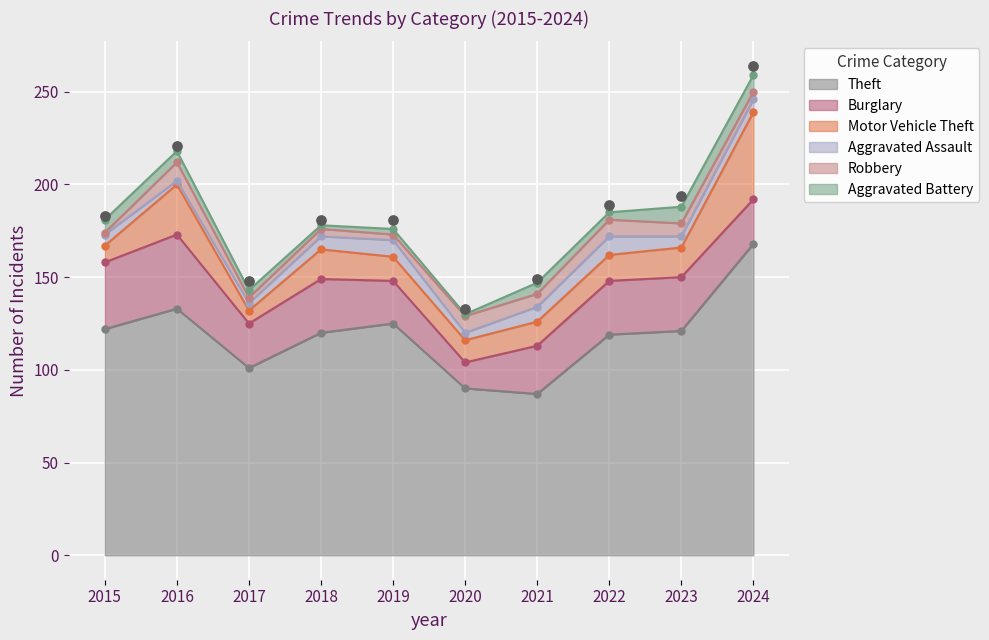

What are all the series names shown in the legend?

Theft, Burglary, Motor Vehicle Theft, Aggravated Assault, Robbery, Aggravated Battery